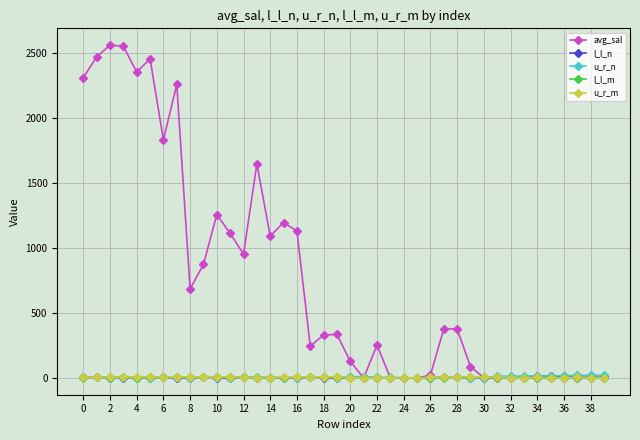

Which series has the widest spread of values?

avg_sal